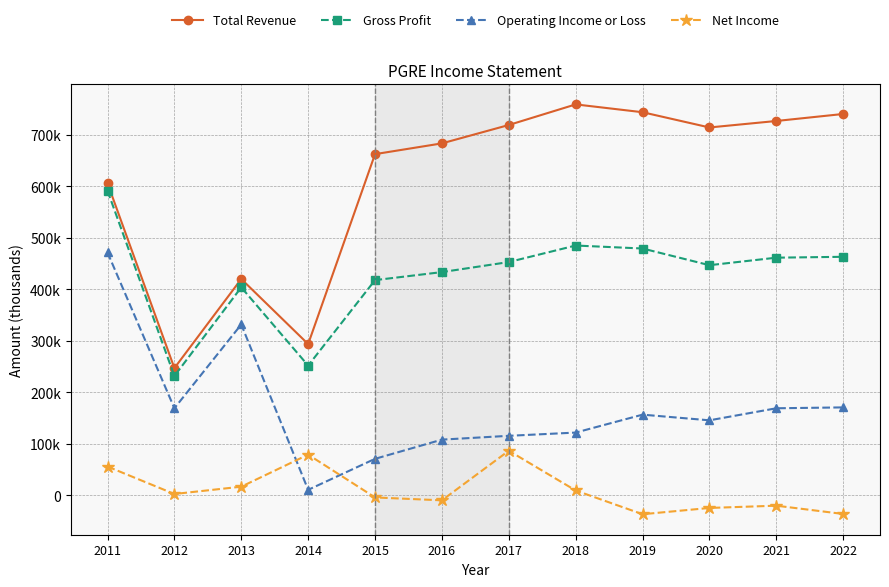

At which category does Operating Income or Loss reach its first local peak?

2013